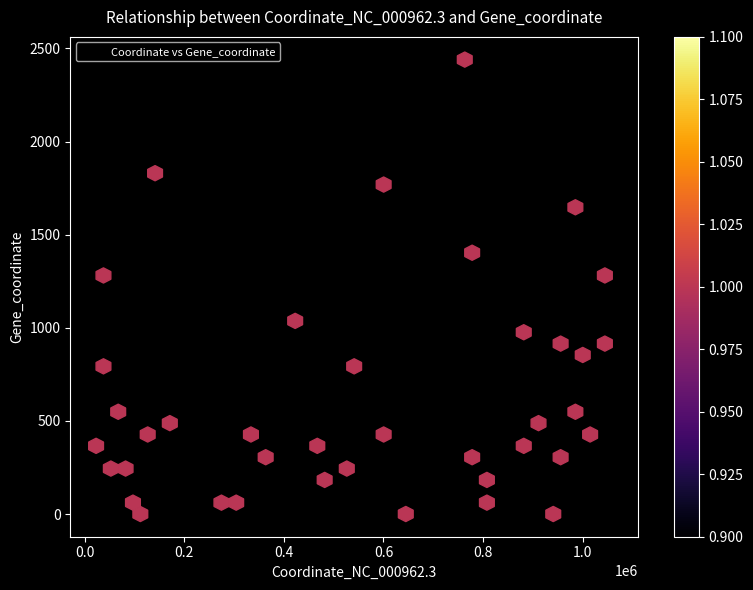

What is the range of Y values (max minus min)?

2440